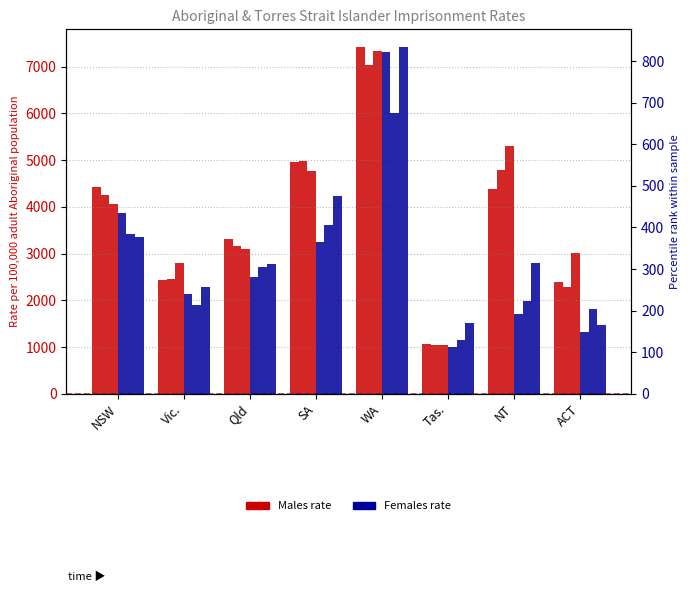

Between Qld and Tas., which series saw the biggest shift?

Males 2010